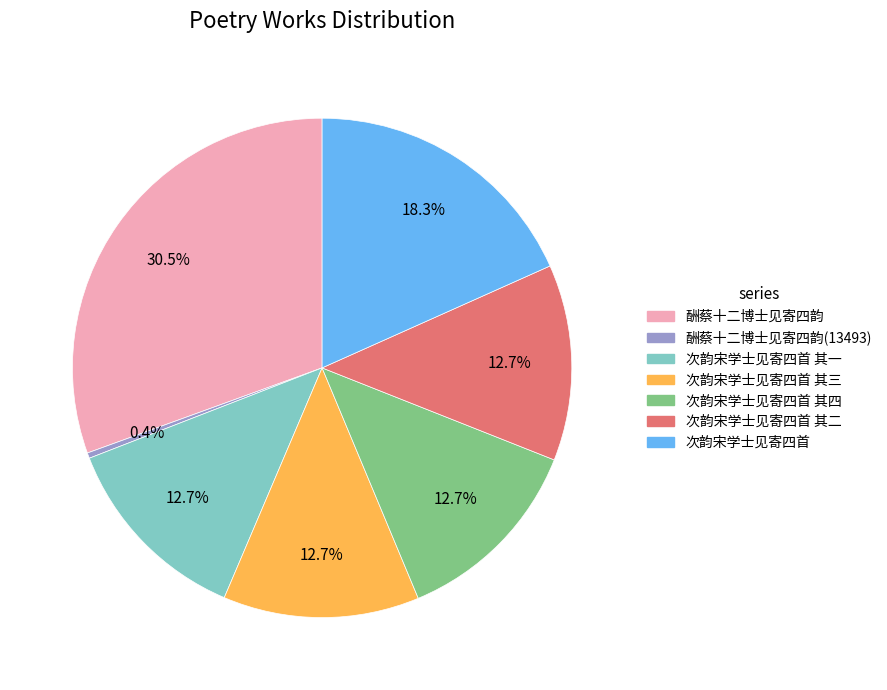

Is there any slice that represents more than half of the pie?

No